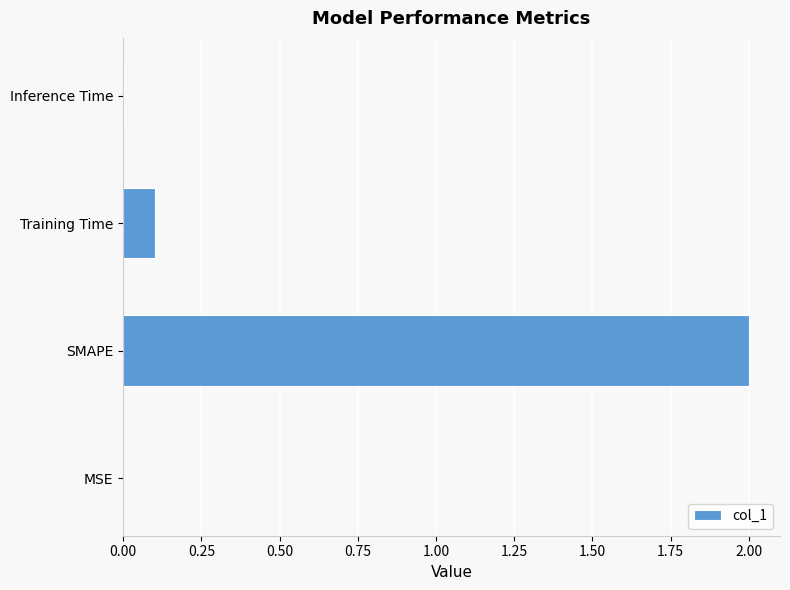

Is it true that the value at Inference Time is 0.0?

True